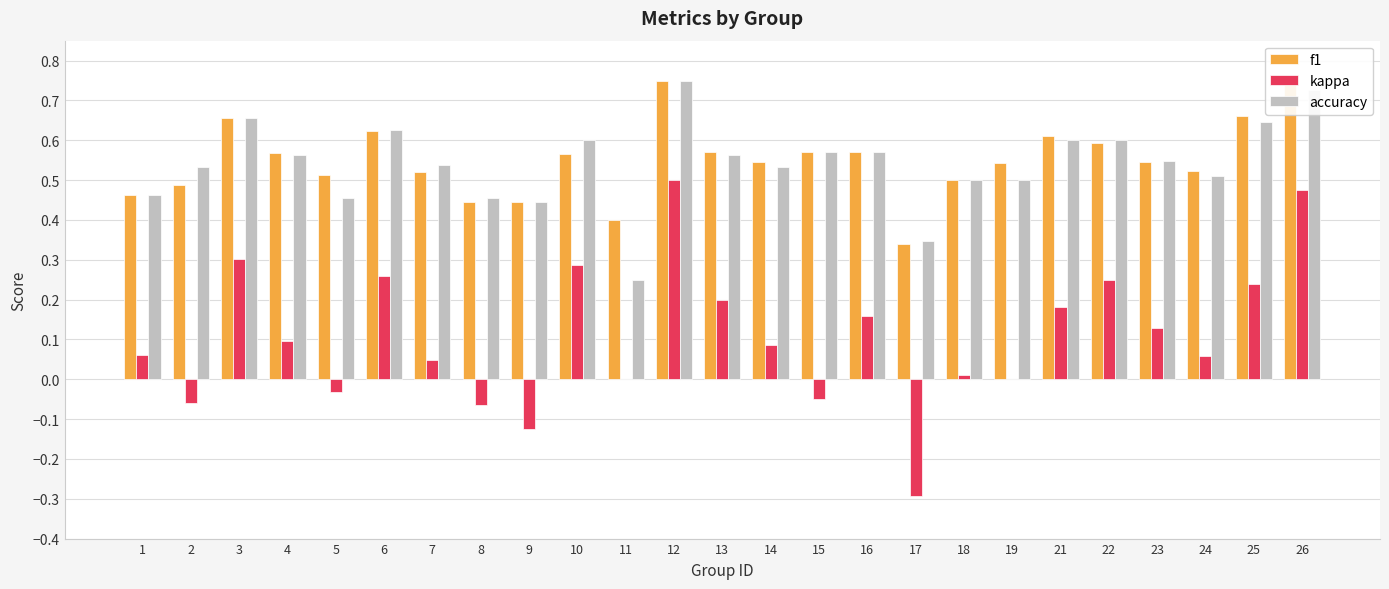

Which series changed the most between 5 and 26?

kappa